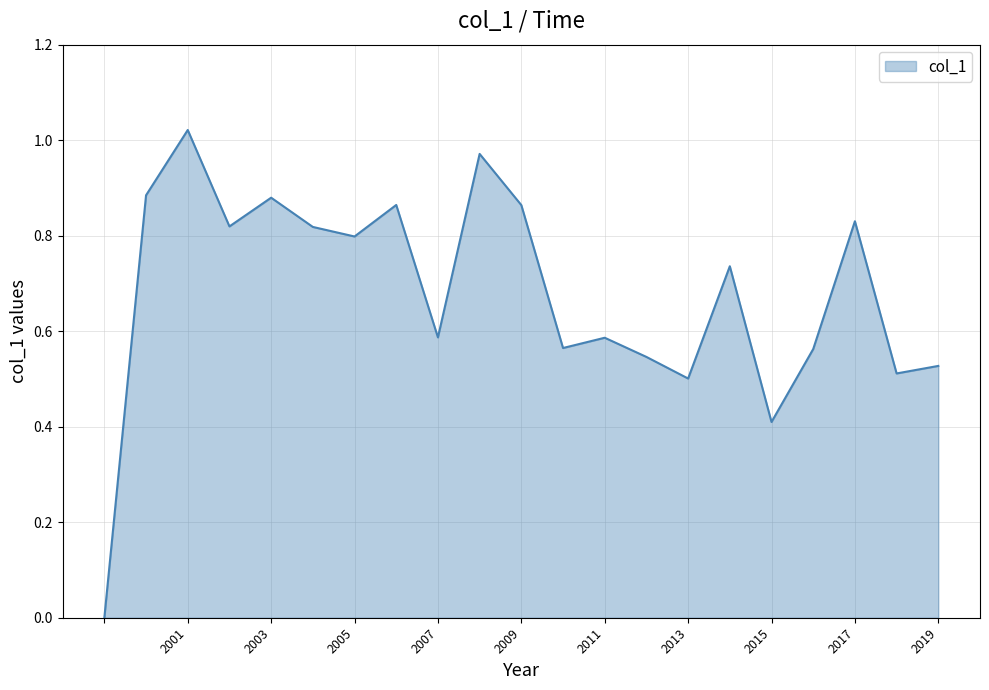

Where is the first local maximum?

2001